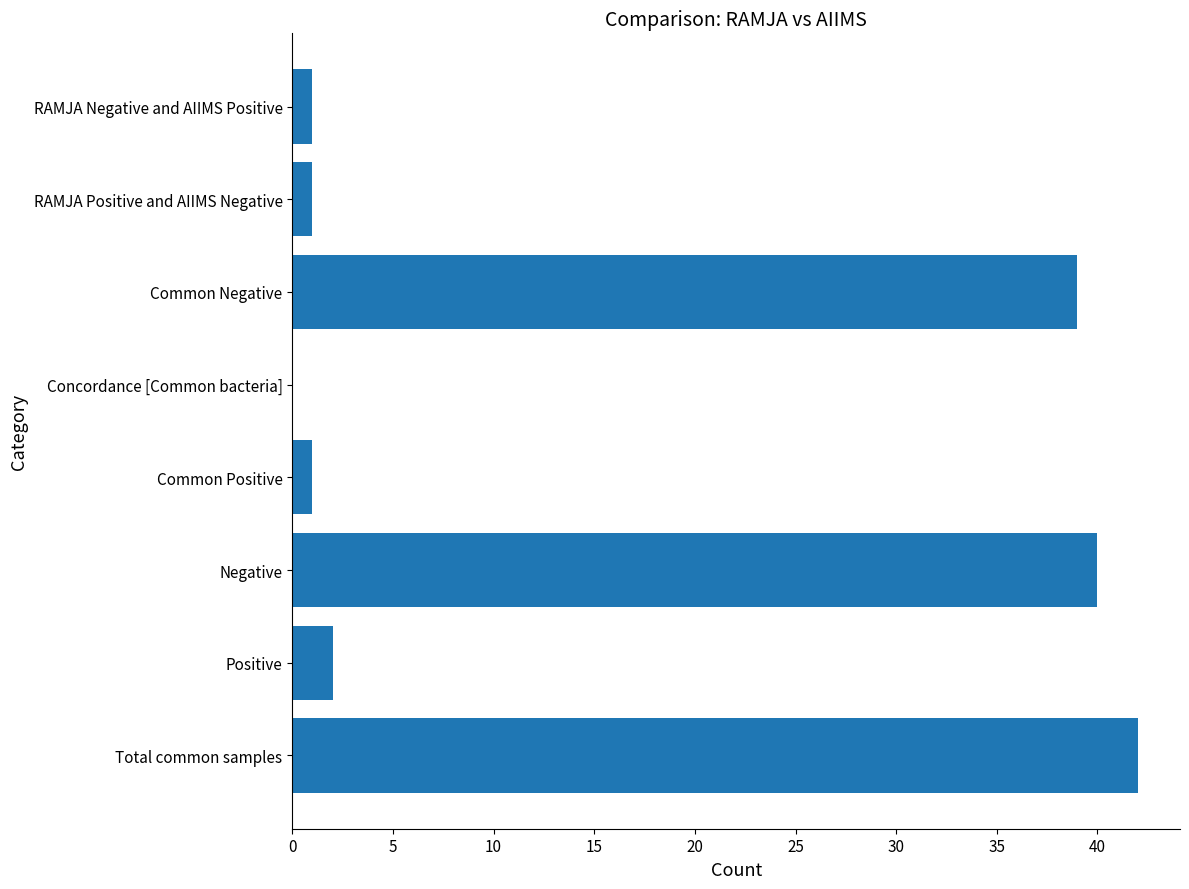

How many data points does each series have?

8